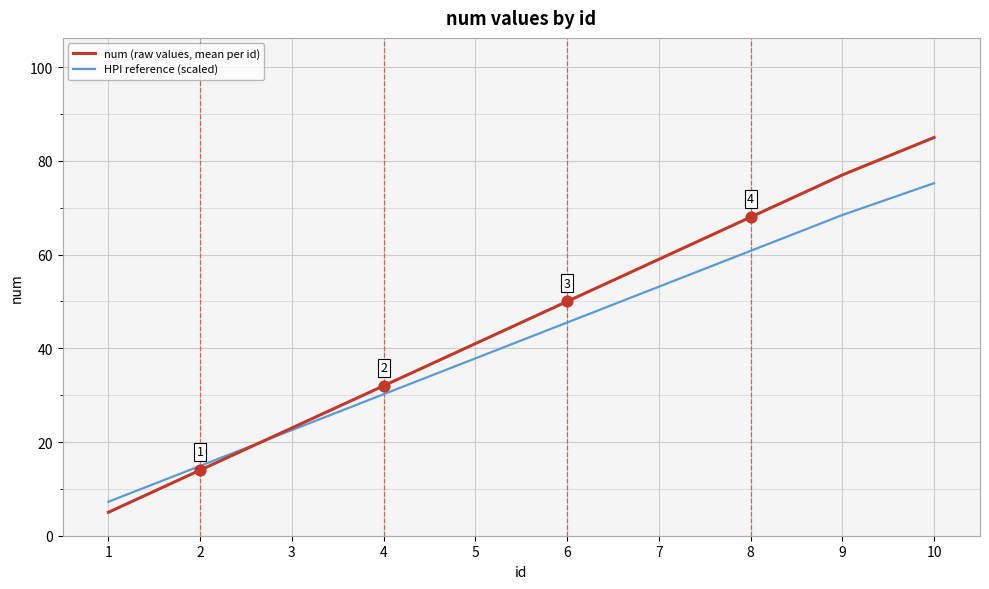

Which series has the widest spread of values?

num (raw values, mean per id)